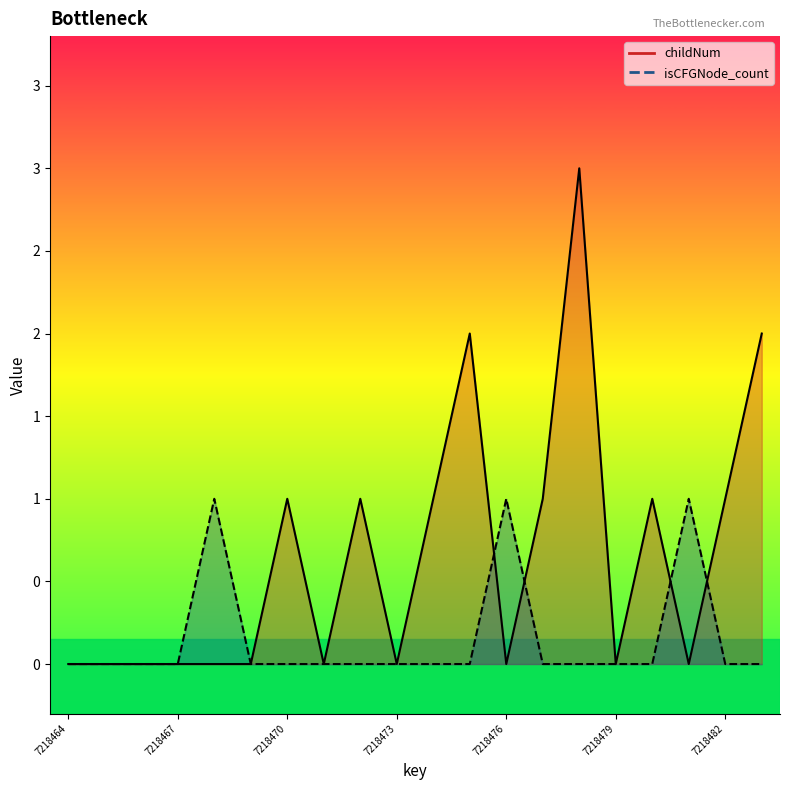

In childNum, how many points are lower than both neighbors (excluding endpoints)?

5